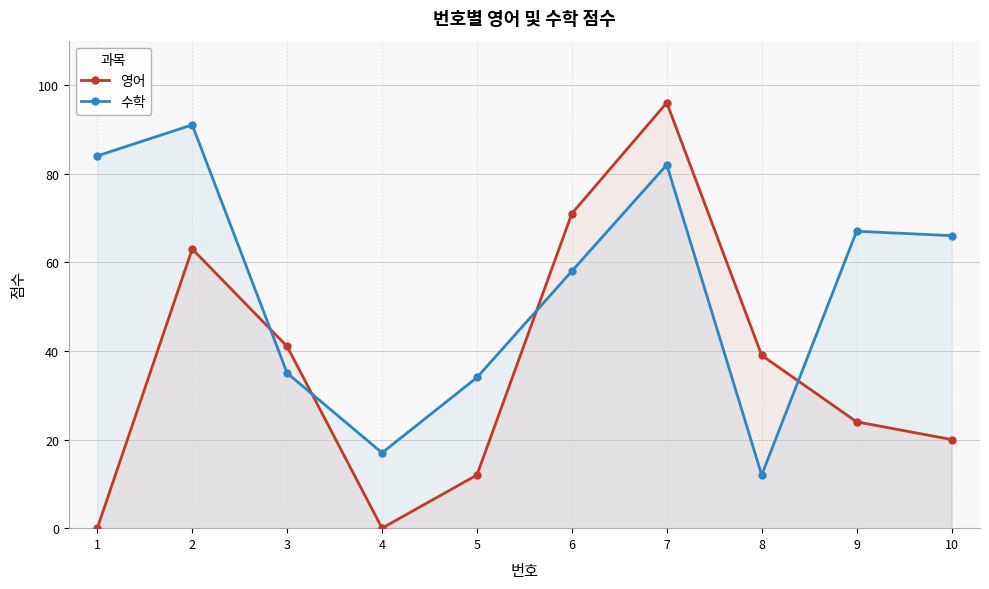

At which label does 수학 reach its minimum?

8